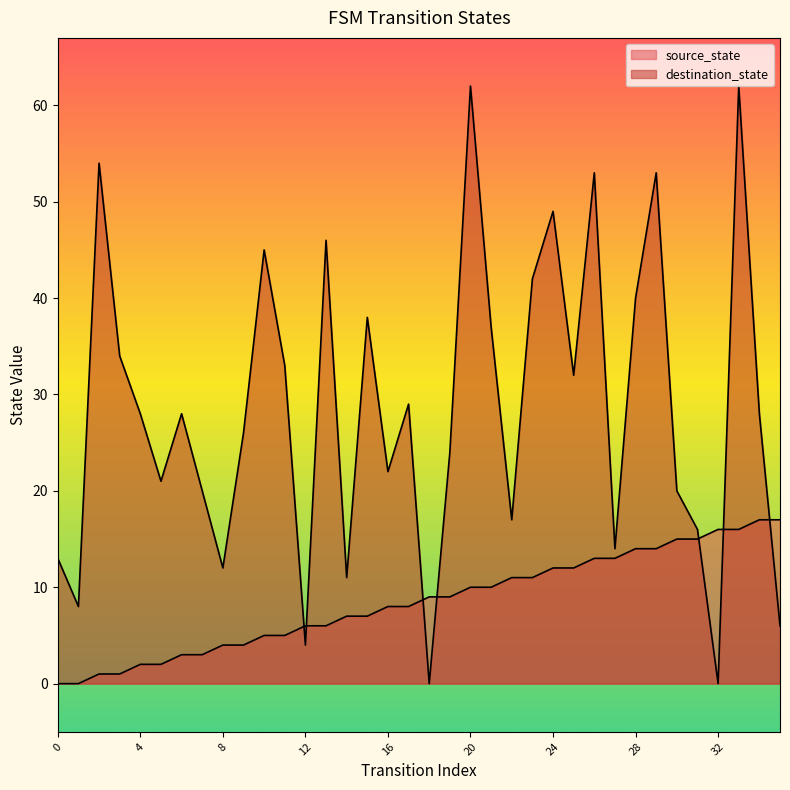

Where does the source_state series first go above 9?

20